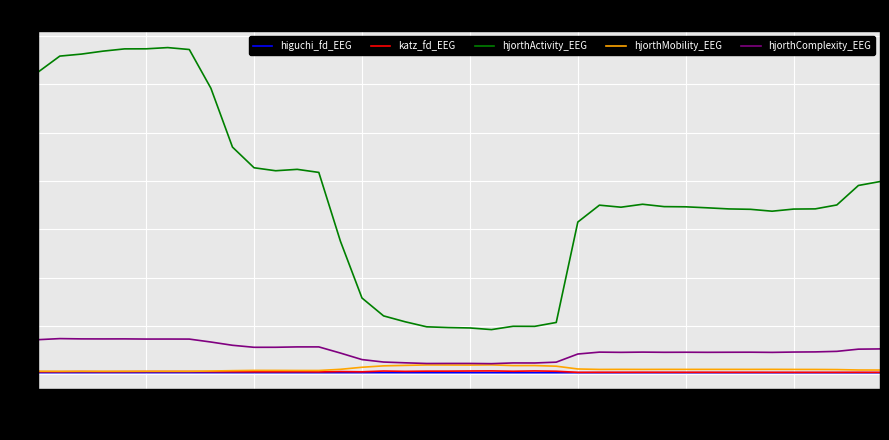

What are all the series names shown in the legend?

higuchi_fd_EEG, katz_fd_EEG, hjorthActivity_EEG, hjorthMobility_EEG, hjorthComplexity_EEG